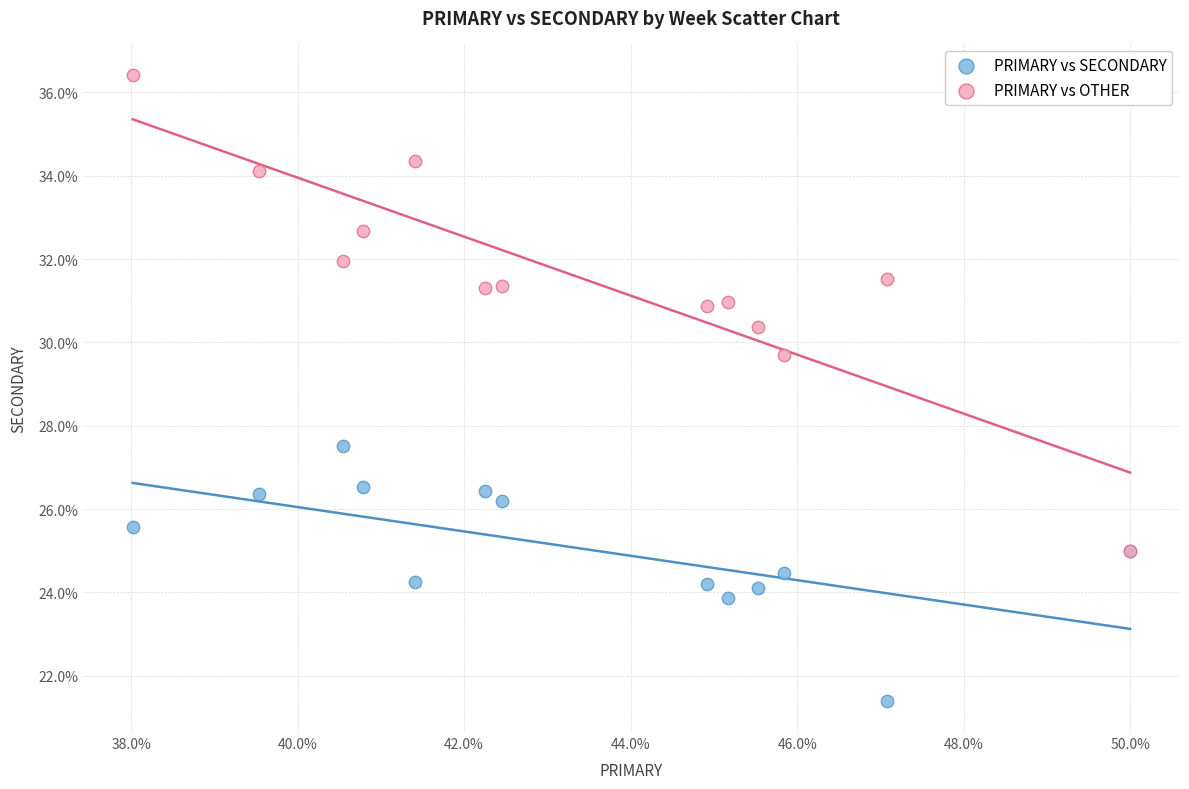

Which series reaches the maximum Y coordinate?

PRIMARY vs OTHER